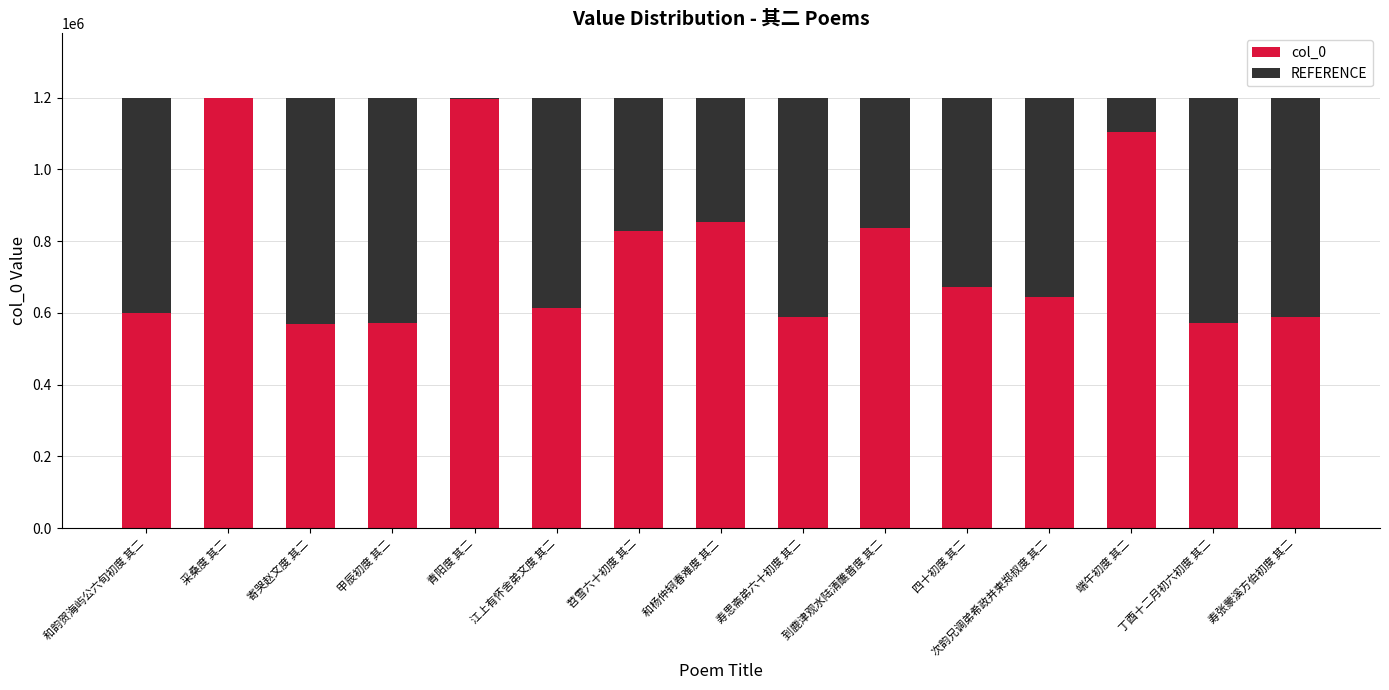

What is the total value across all series at 和杨仲轲春难度 其二?

1199533